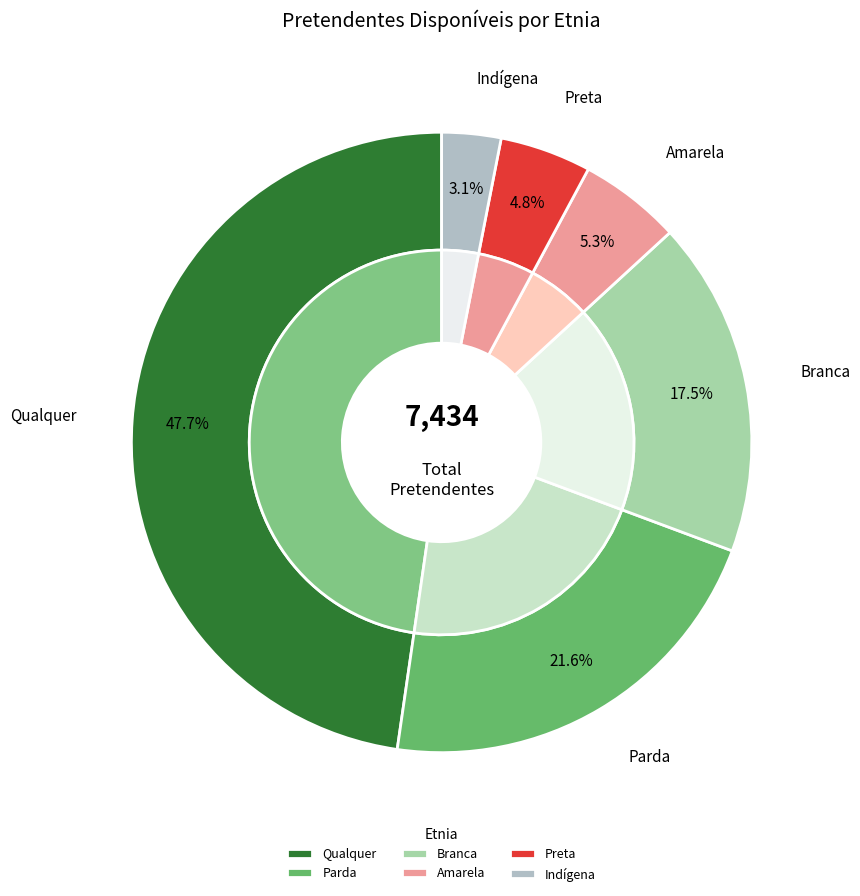

Is it true that Indígena is 3% of the pie?

True